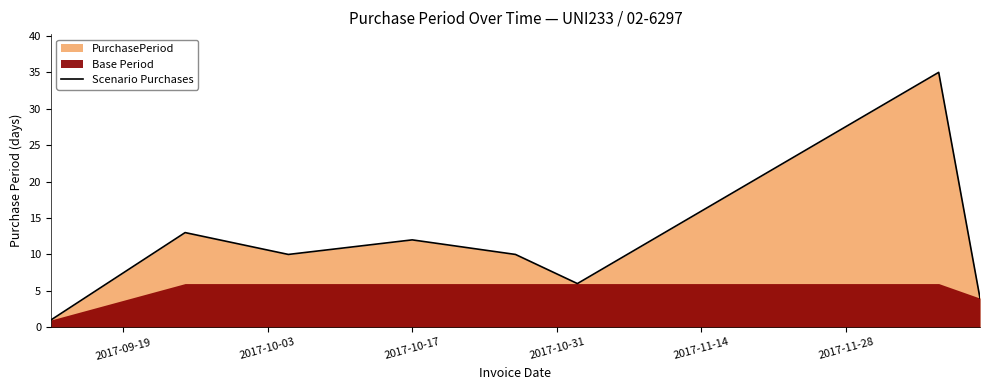

What is the maximum value for Scenario Purchases?

35